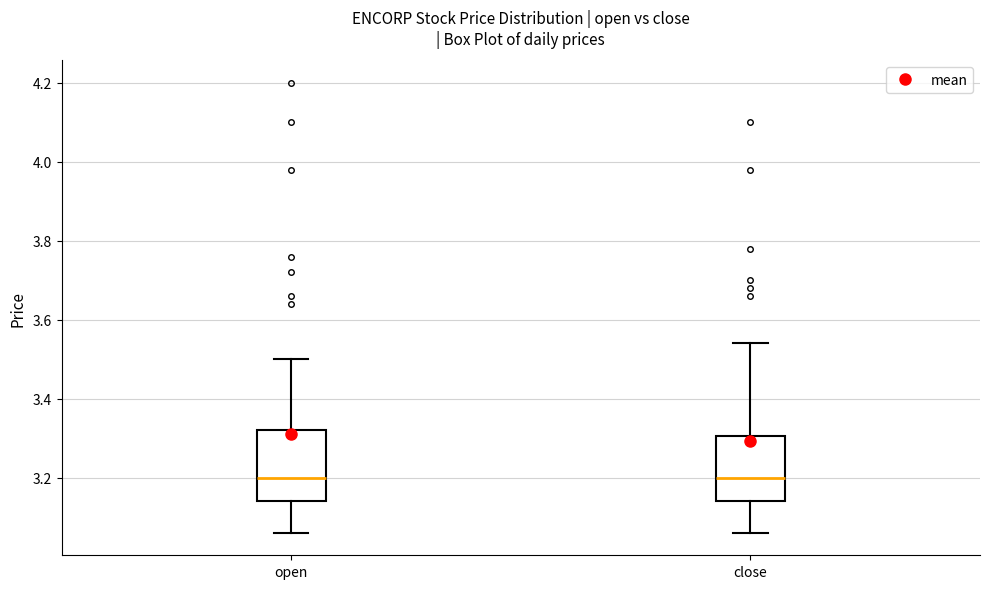

Where does the upper whisker of the box for close end on the y-axis? The values are not printed on the chart, so give them approximately, as read against the axis.

3.54